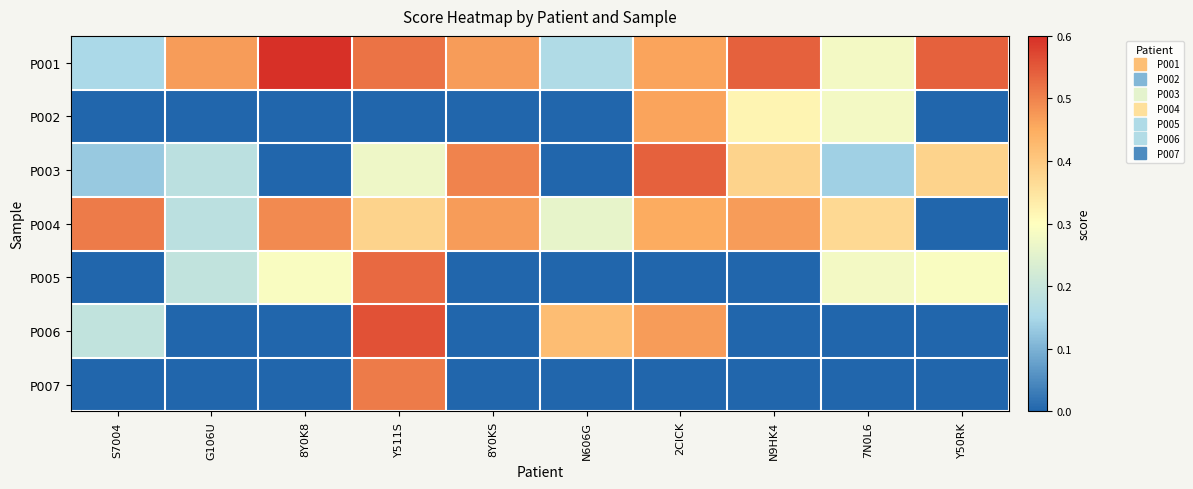

Which series changed the most between G106U and 8Y0KS?

P003